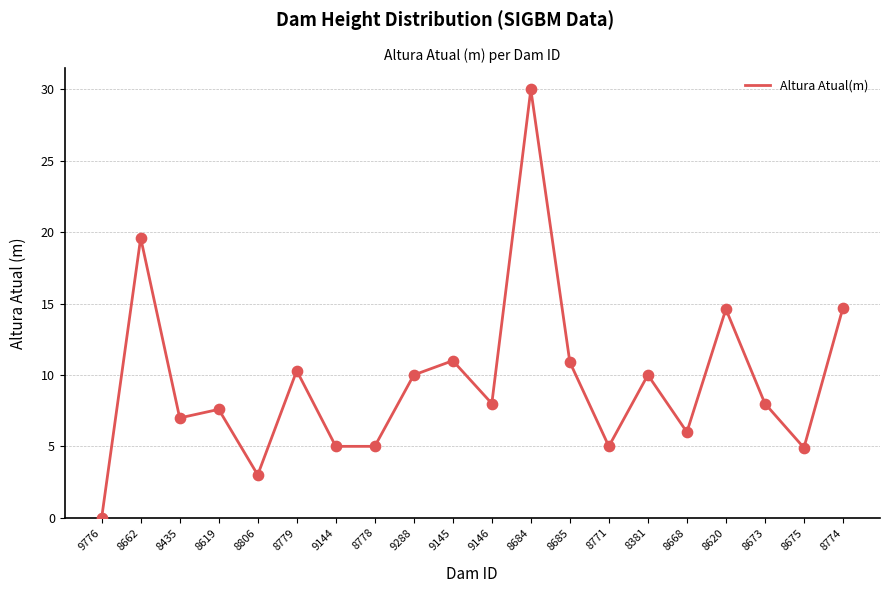

Between 8806 and 8685, which is larger?

8685